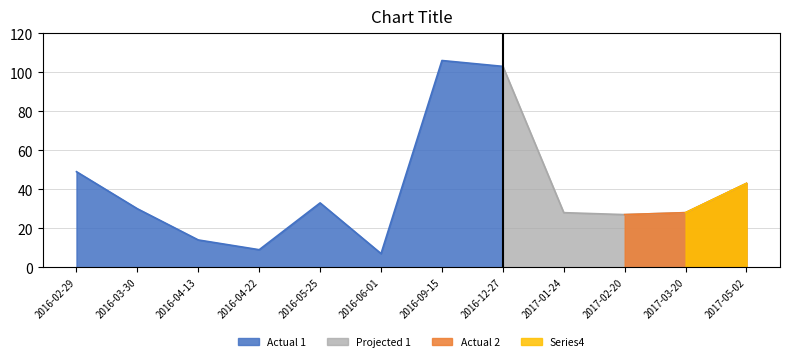

What is the sum of all values?

477